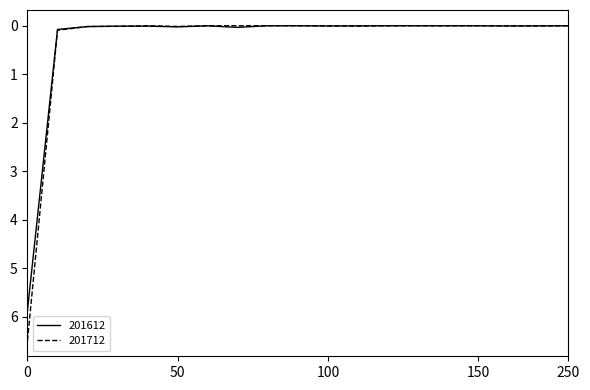

What is the greatest value displayed?

6.5